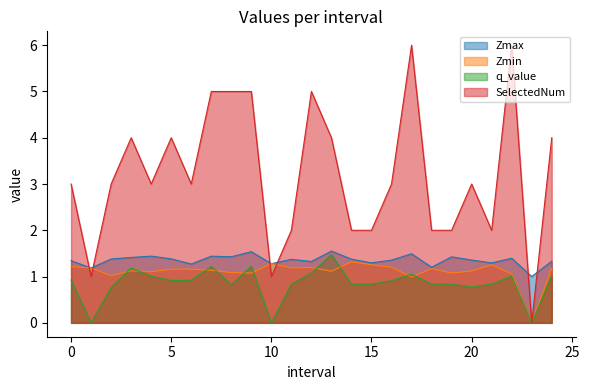

Which series has the widest spread of values?

SelectedNum